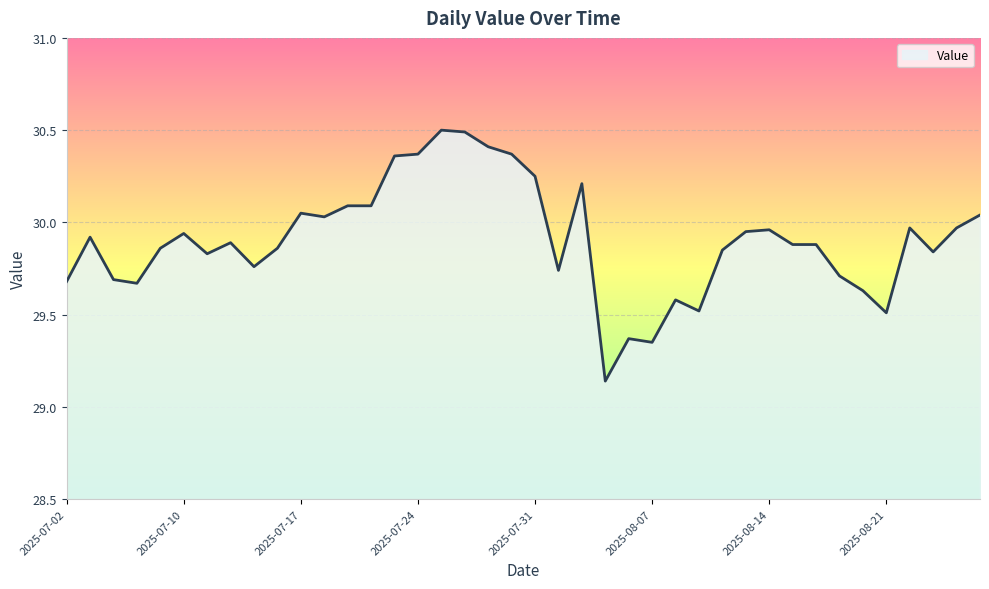

Does the chart have visible grid lines?

Yes